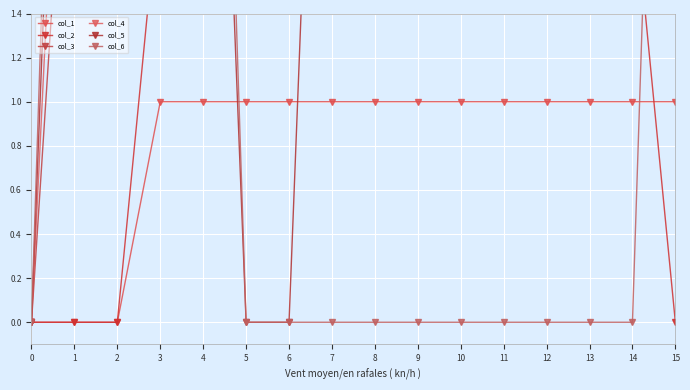

Reading right to left, what are all the values shown in this chart?

col_1: 1	1	1	1	1	1	1	1	1	1	1	1	1	0	0	0
col_2: 0	2	2	2	2	2	2	2	2	2	2	2	2	0	0	0
col_3: 3	3	3	3	3	3	3	3	3	3	3	3	3	3	3	0
col_4: 4	4	4	4	4	4	4	4	4	4	4	4	4	4	4	0
col_5: 5	5	5	5	5	5	5	5	5	0	0	5	5	5	5	0
col_6: 6	0	0	0	0	0	0	0	0	0	0	6	6	6	6	0